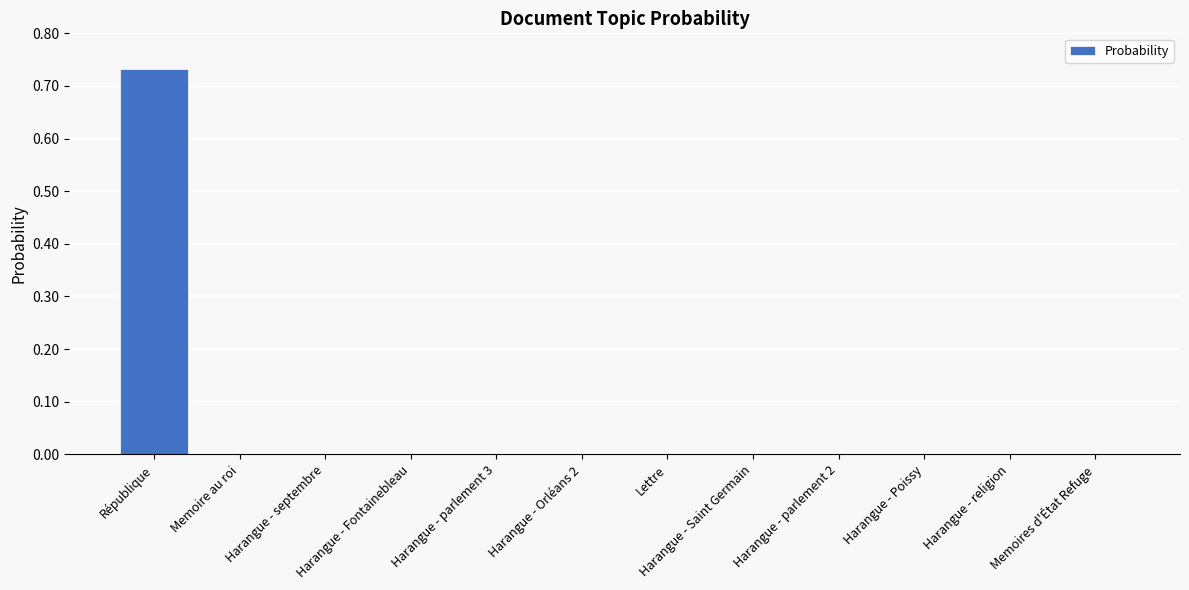

The value at Harangue - parlement 2 is 0.0. True or false?

True